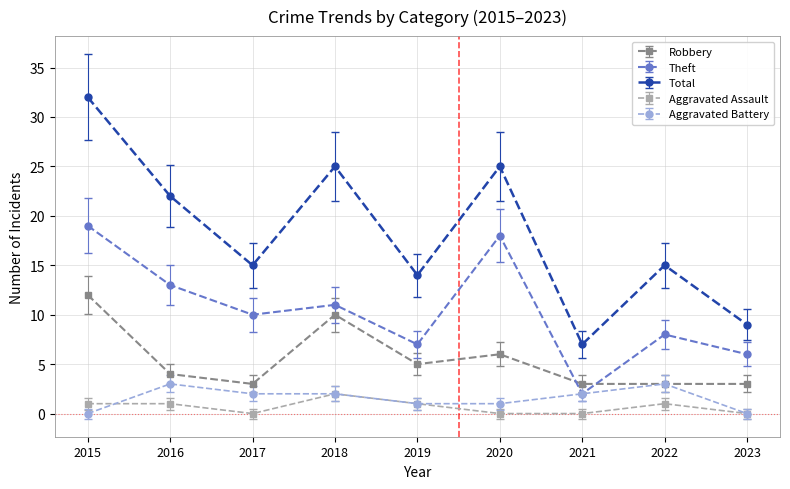

What is the value of the Aggravated Assault point at the 2nd from the left?

1